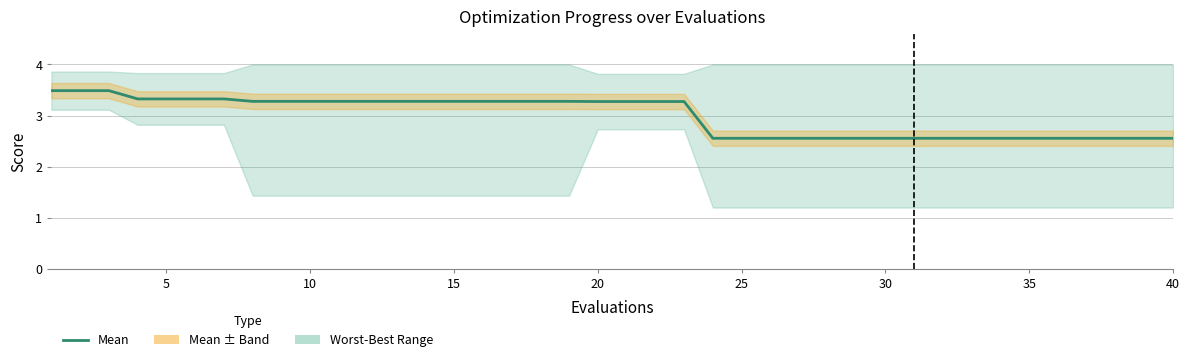

What is the value of the 20th point from the left?

3.3